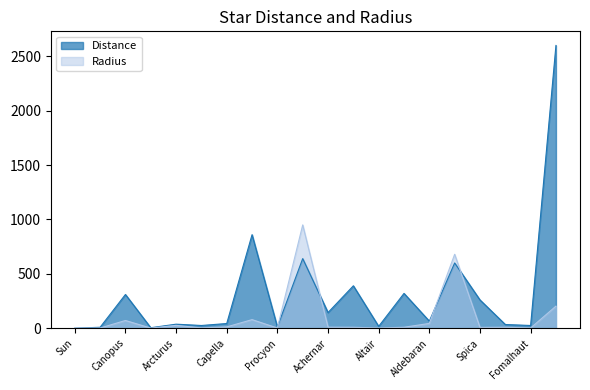

Reading left to right, what are all the values shown in this chart?

Distance: 0.0	8.6	310.0	4.4	37.0	25.0	43.0	860.0	11.4	640.0	144.0	390.0	17.0	320.0	65.0	600.0	260.0	34.0	25.0	2600.0
Radius: 1.0	1.7	71.0	1.2	26.0	2.7	12.0	78.9	1.9	950.0	9.3	8.6	1.8	8.9	44.0	680.0	7.5	8.8	1.8	203.0